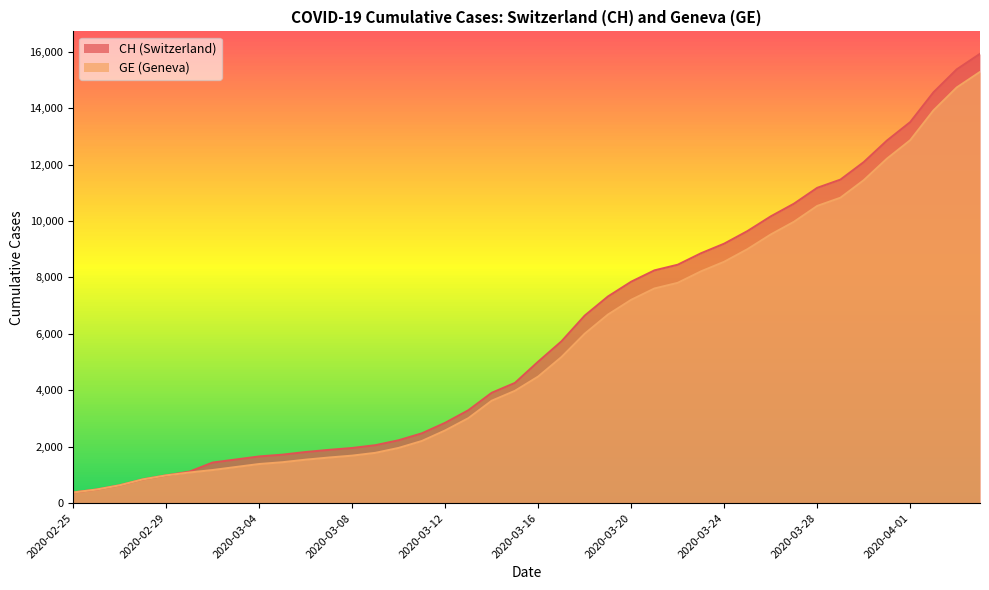

Where does the GE series first go above 4485?

2020-03-17